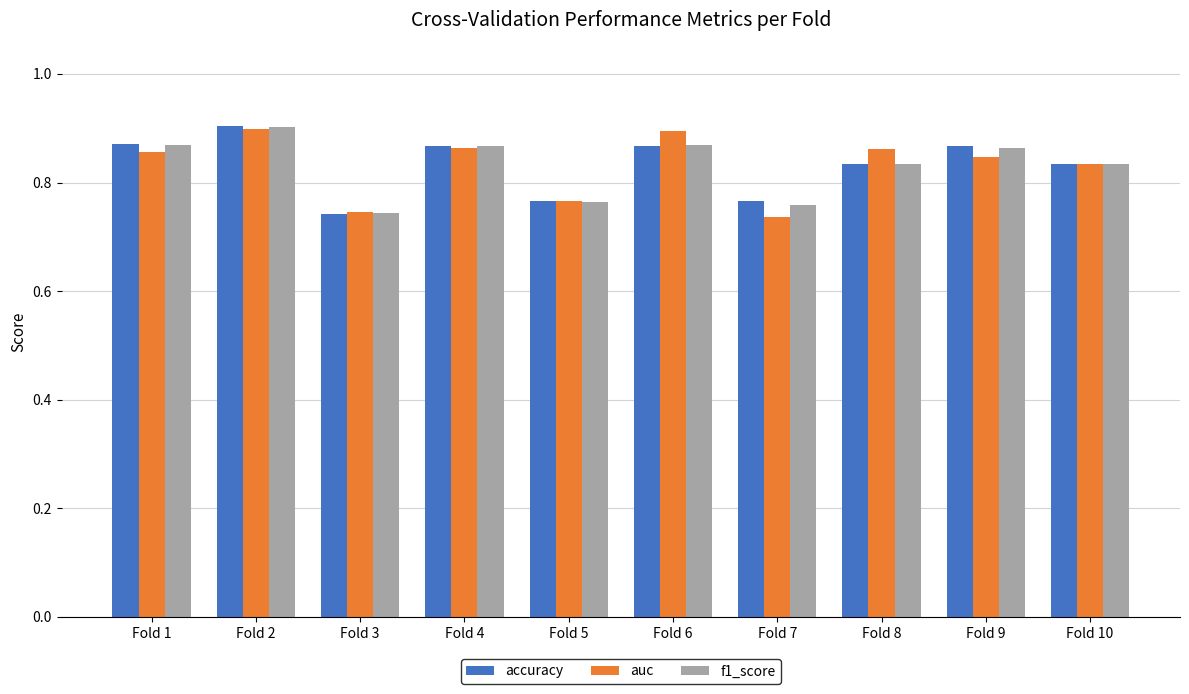

Which category has the highest value in the accuracy series?

Fold 2